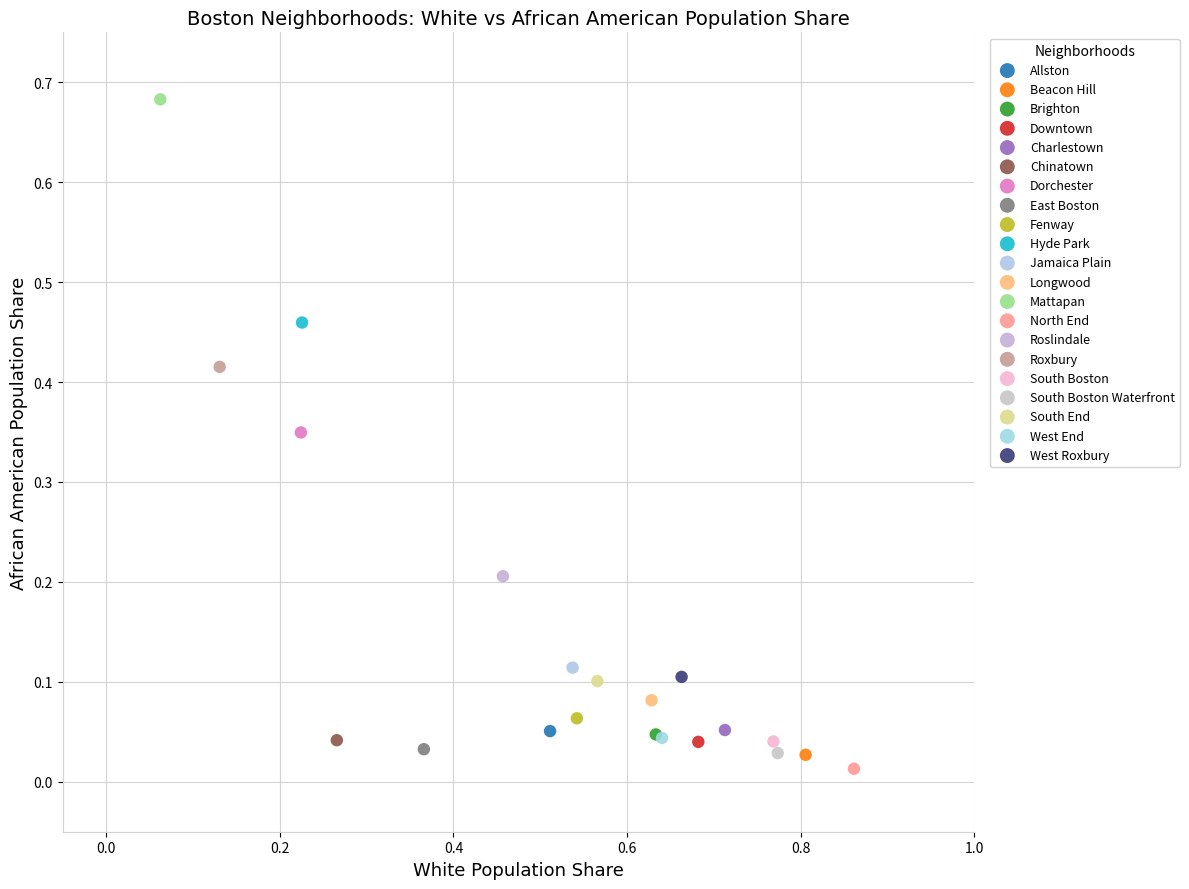

Which series contains the highest Y value?

Mattapan